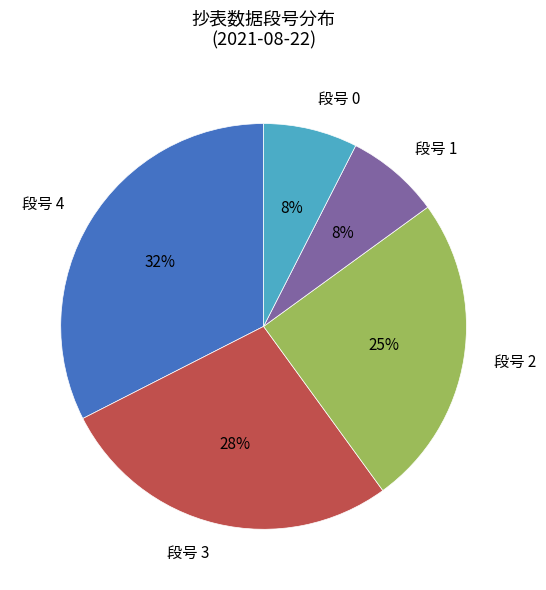

Which slice is the largest?

段号 4